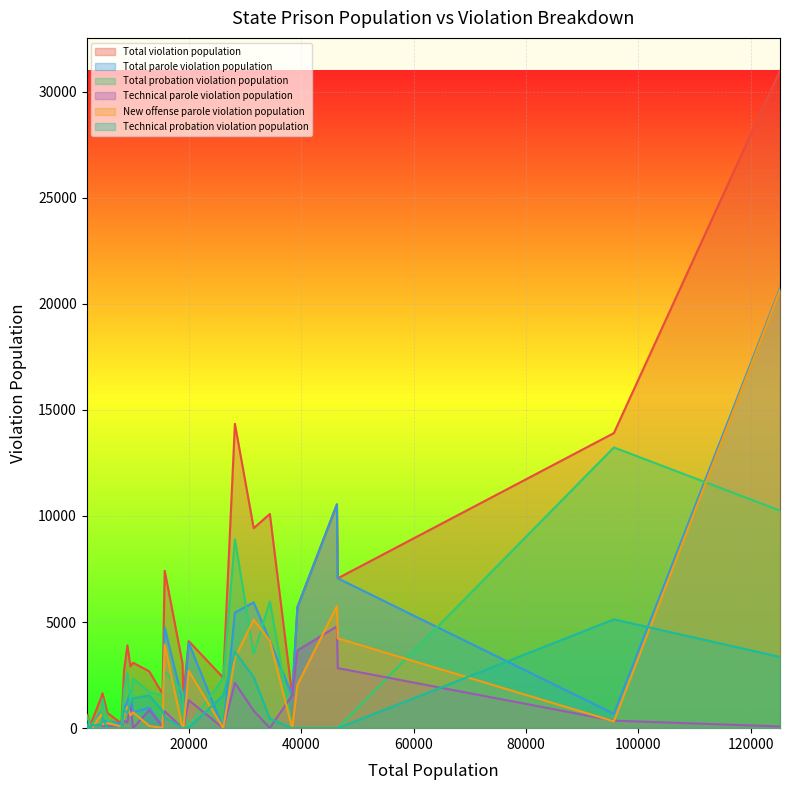

What is the difference between the maximum and second lowest values in the Technical parole violation population series?

4793